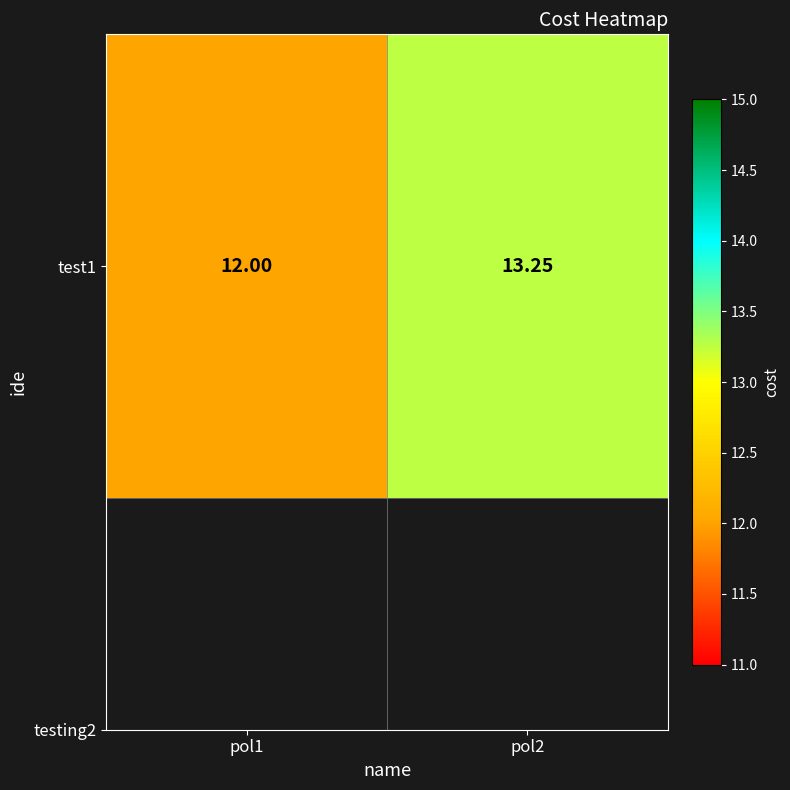

Count the values in the range 12 to 13.

1